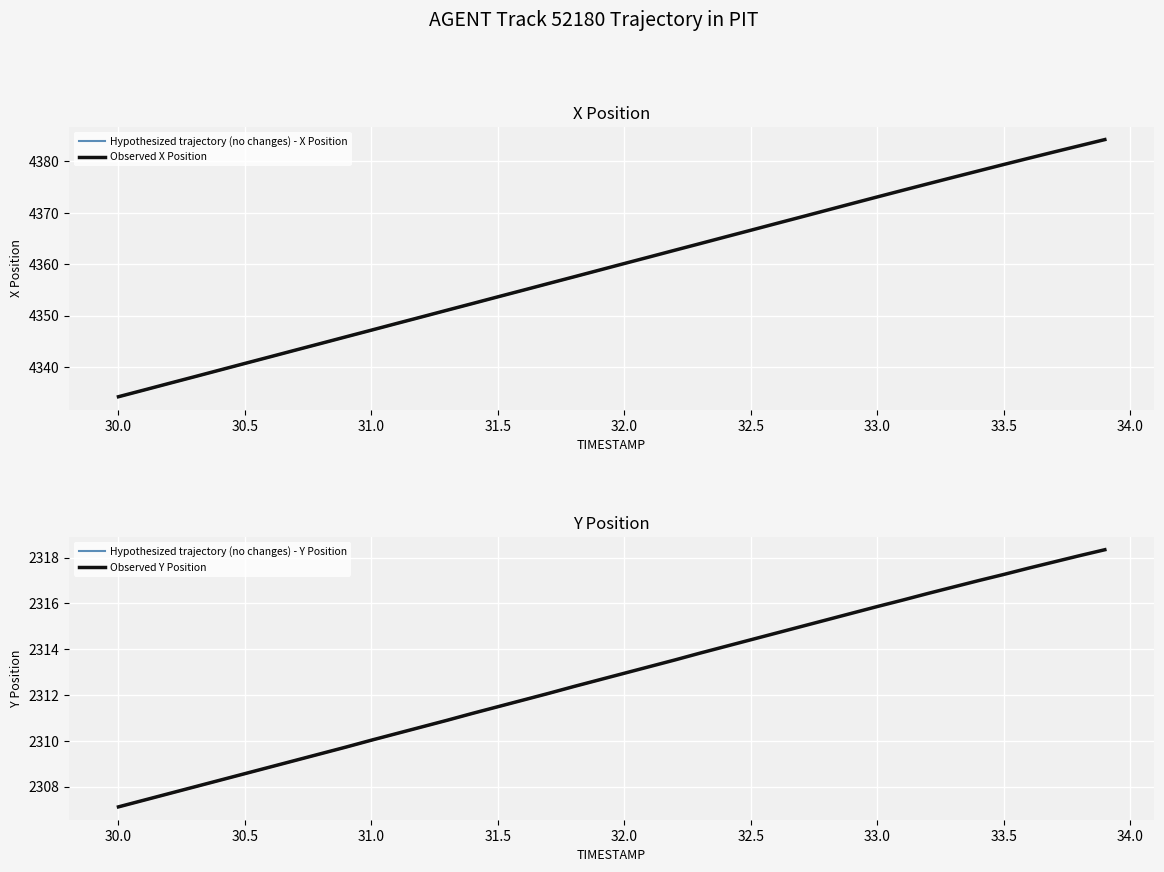

Which series has the largest total across all categories?

X